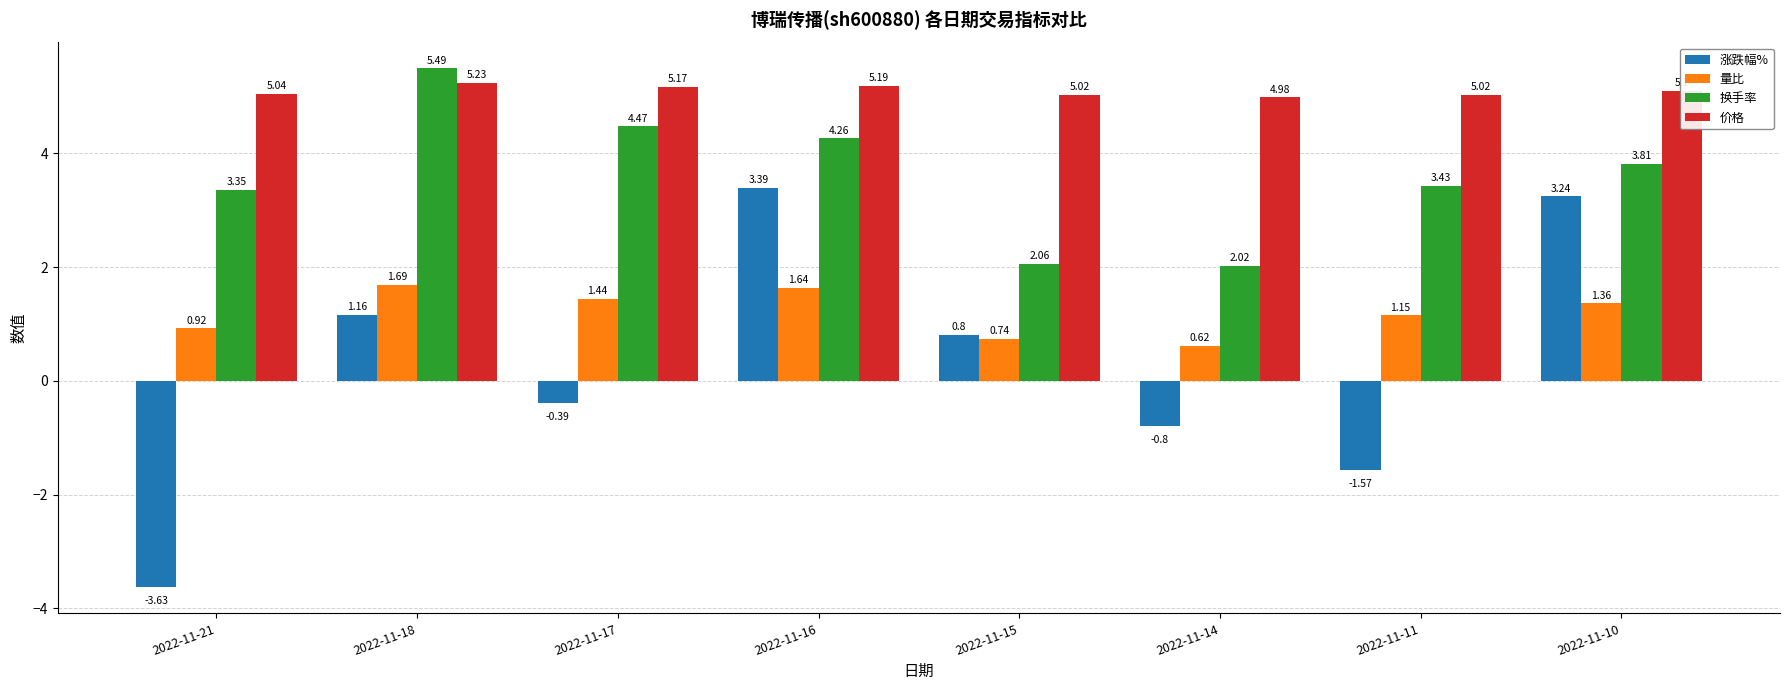

What is the total value across all series at 2022-11-10?

13.5